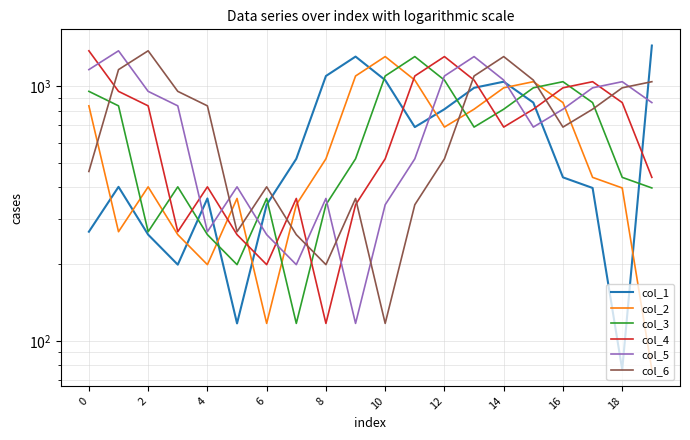

How many lines are shown in the chart?

6